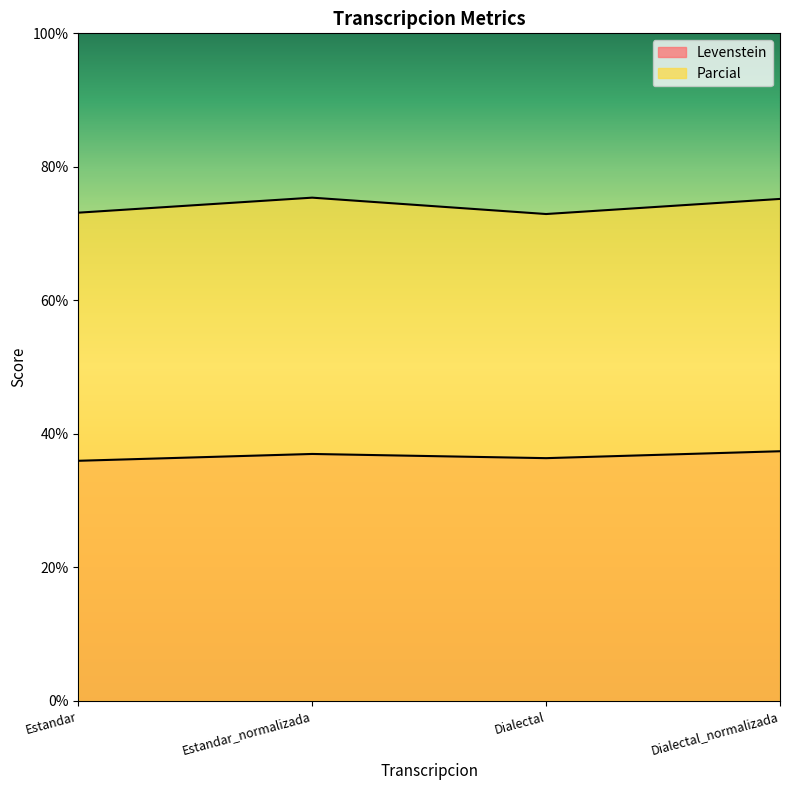

Reading left to right, list all the values displayed in this chart.

Levenstein: Estandar=36.0	Estandar_normalizada=37.0	Dialectal=36.4	Dialectal_normalizada=37.4
Parcial: Estandar=73.1	Estandar_normalizada=75.4	Dialectal=72.9	Dialectal_normalizada=75.2